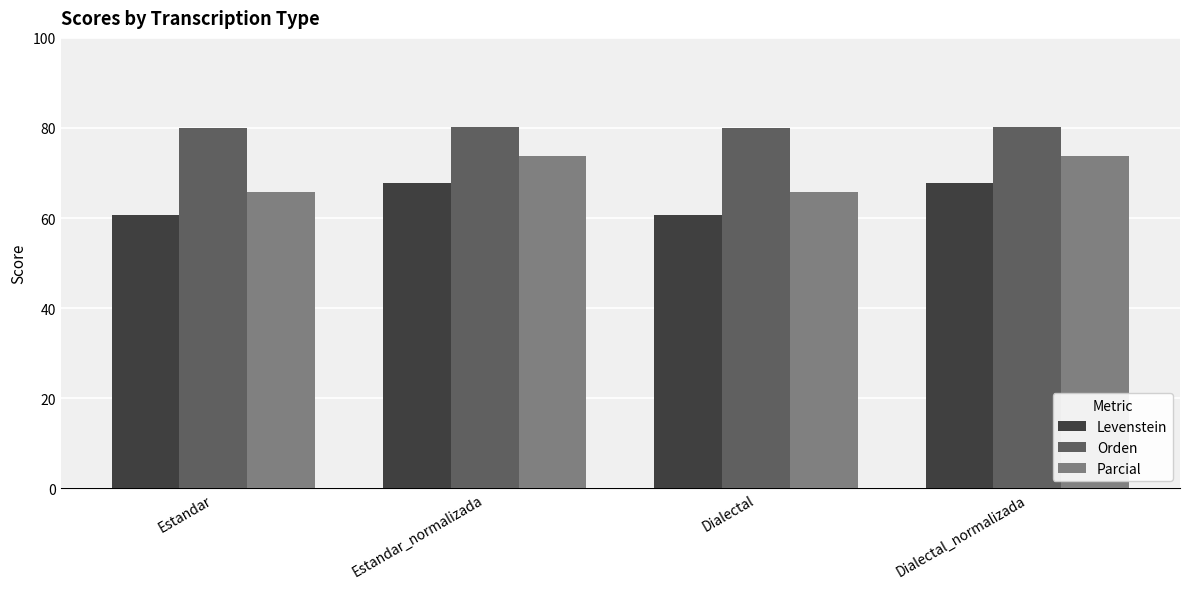

Rank the series by their average value, from highest to lowest.

Orden, Parcial, Levenstein